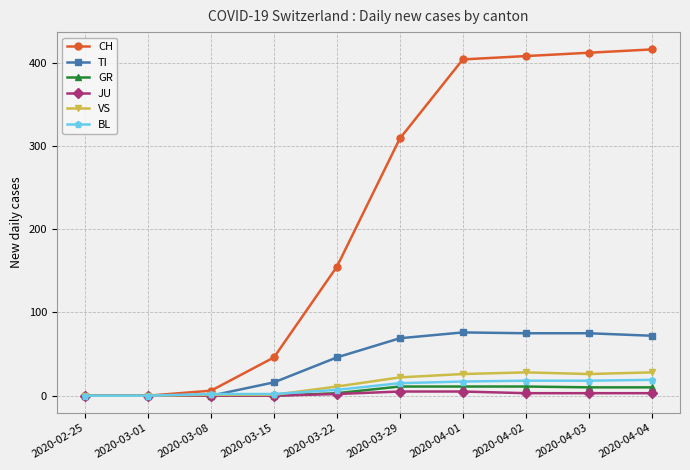

What is the label of the 10th point from the left?

2020-04-04